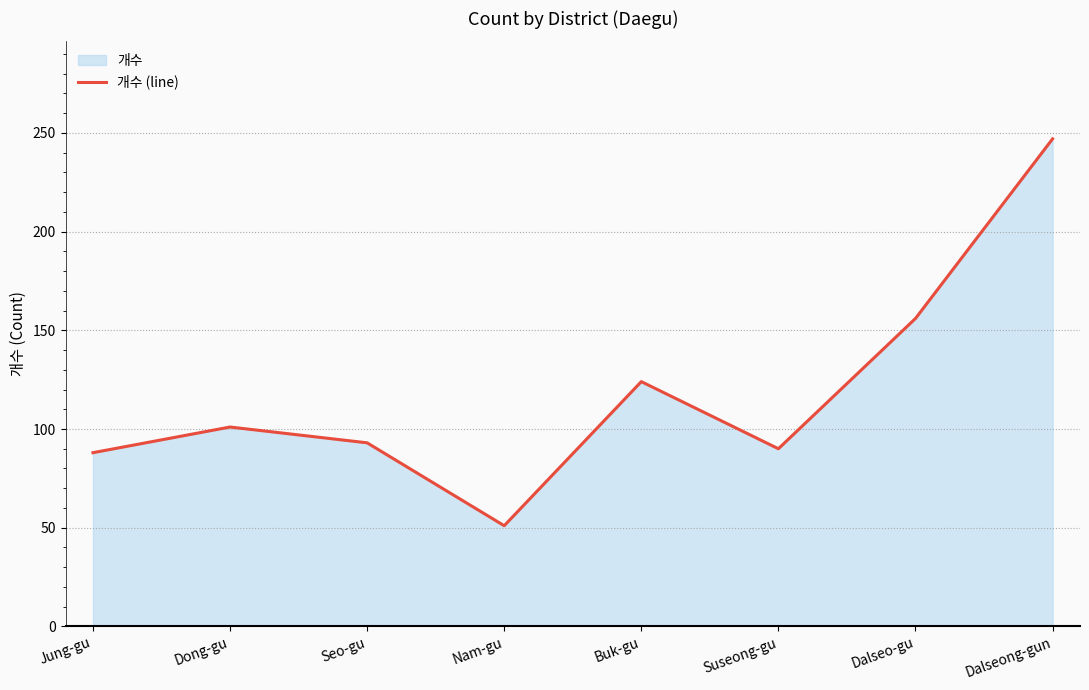

Where is the first local maximum?

Dong-gu